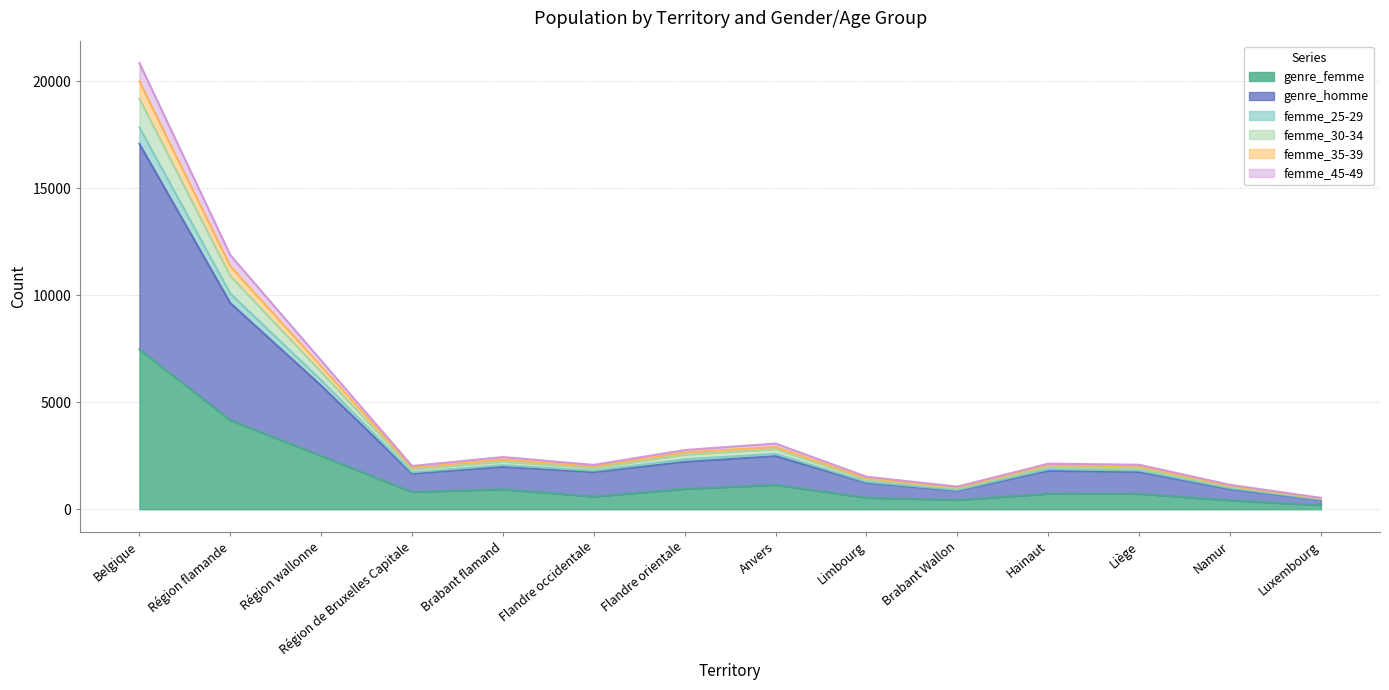

Which label corresponds to the largest value in the chart?

Belgique